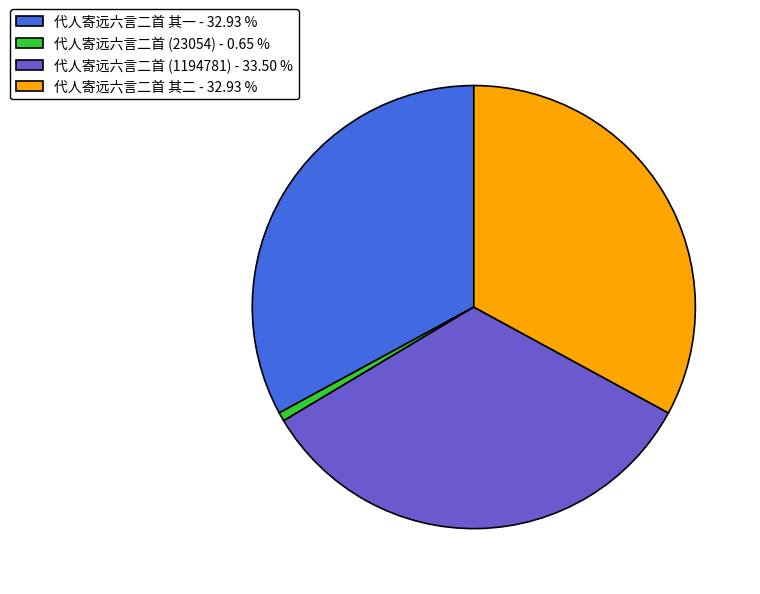

Is there a majority slice in this chart?

No